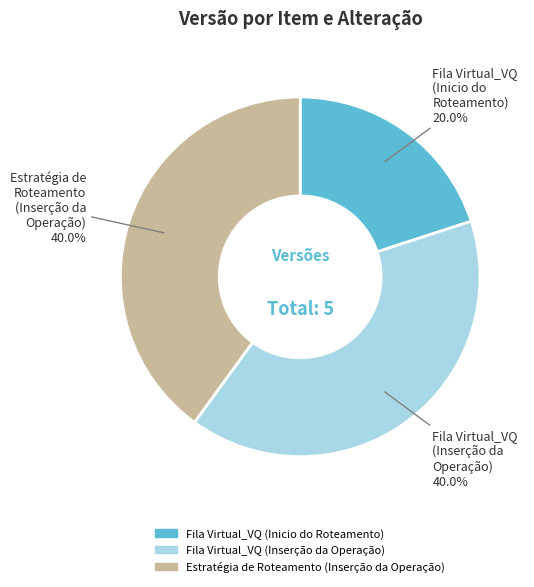

Is the sum of Estratégia de Roteamento (Inserção da Operação) and Fila Virtual_VQ (Inserção da Operação) greater than half?

Yes